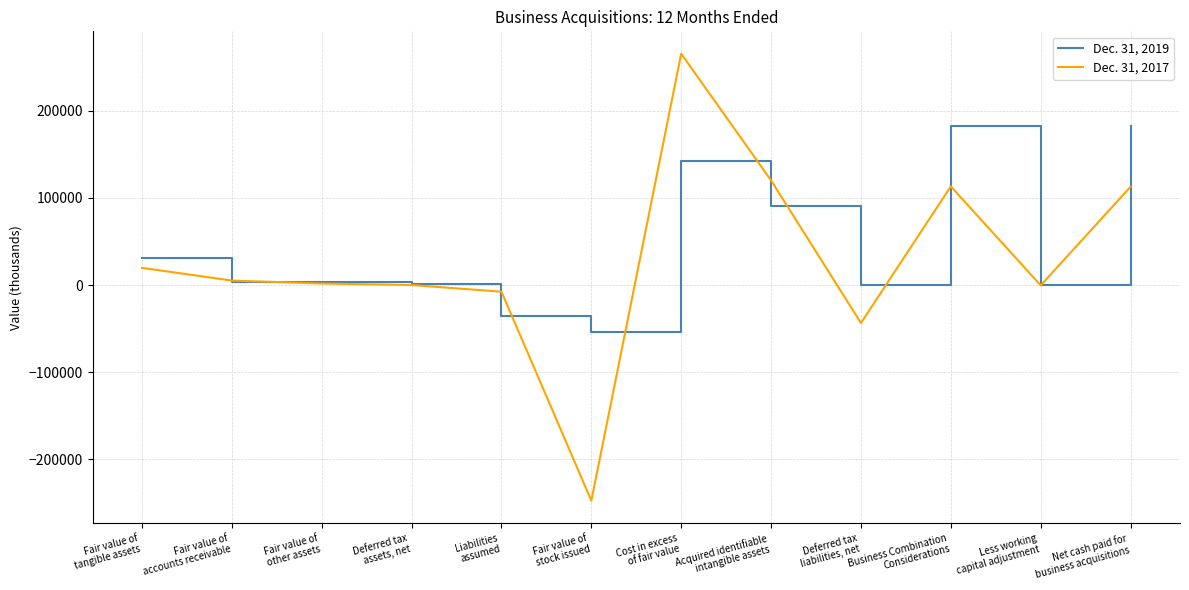

What is the minimum value for Dec. 31, 2017?

-247575